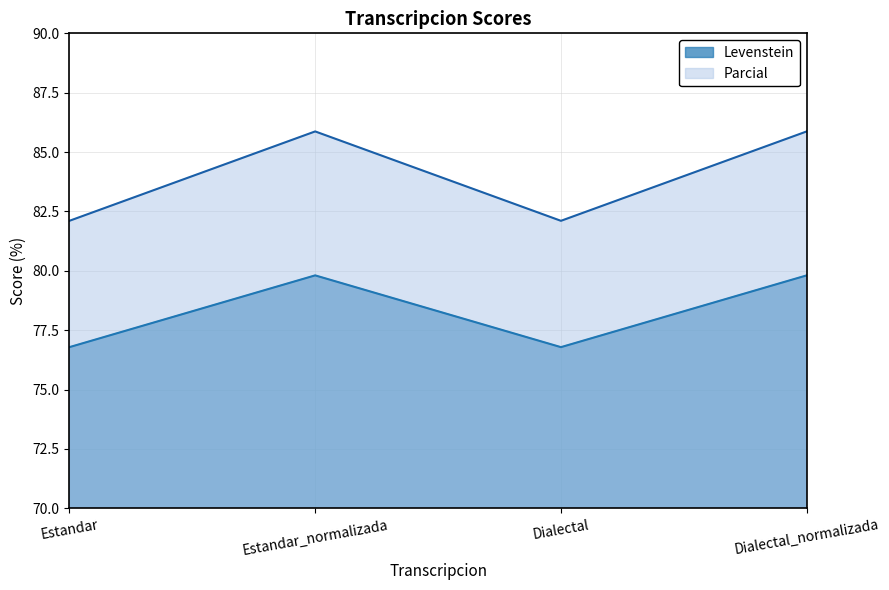

How many interior local valleys does the Levenstein series have?

1